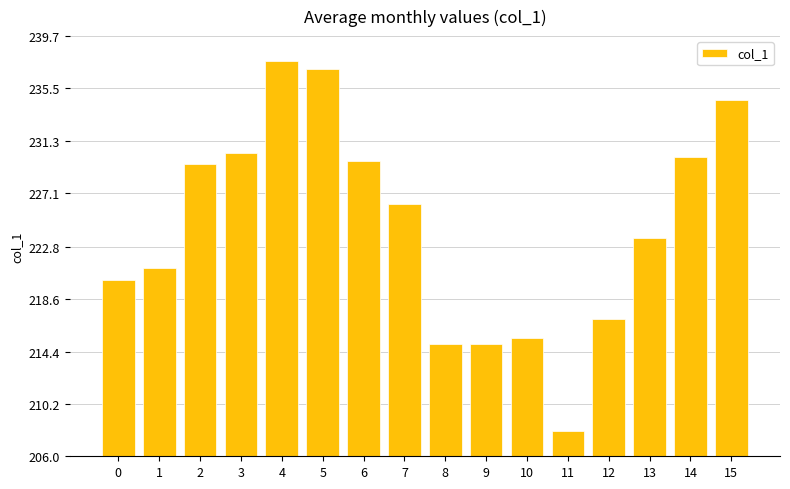

What is the change in value from 10 to 12?

+1.5